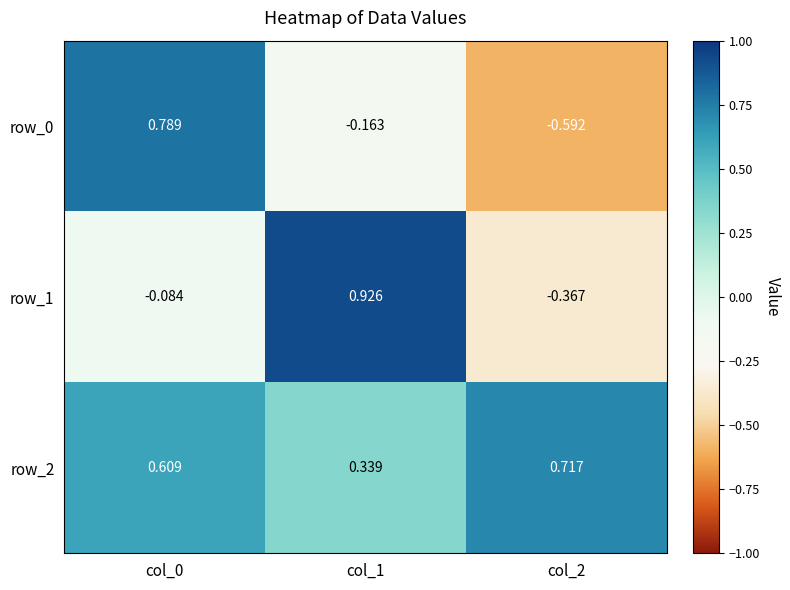

Is the value of row_1 at col_0 greater than the value of row_2 at col_1?

No